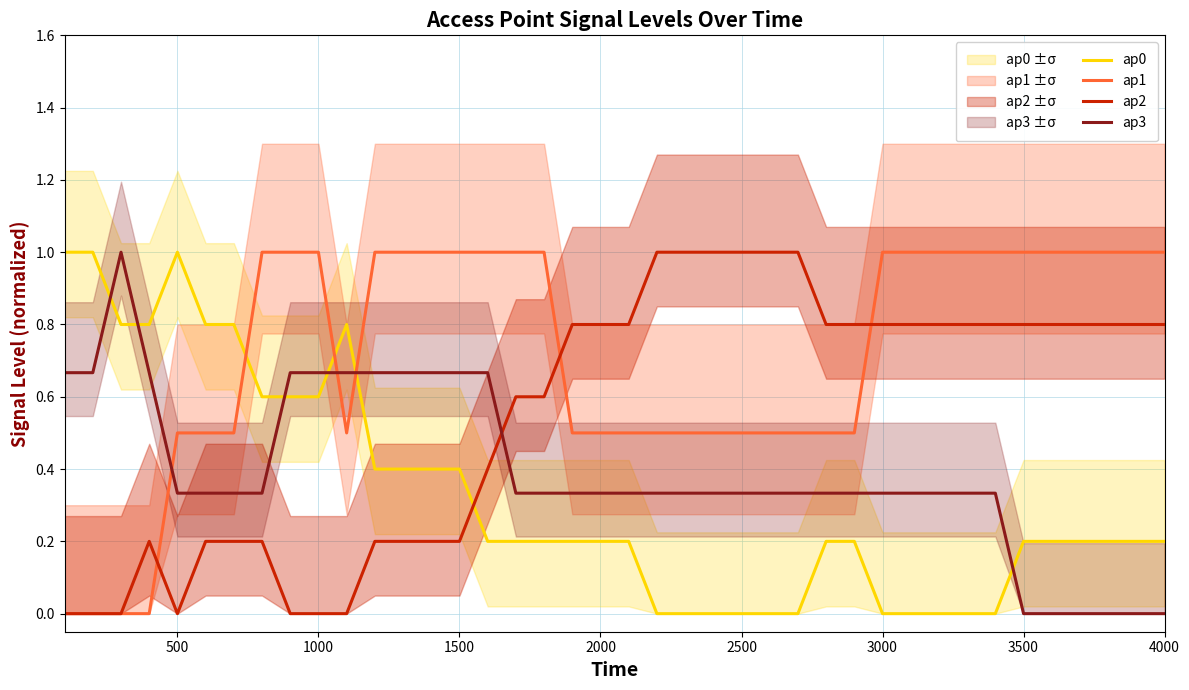

After their last crossing, which series has the higher values: ap3 or ap1?

ap1